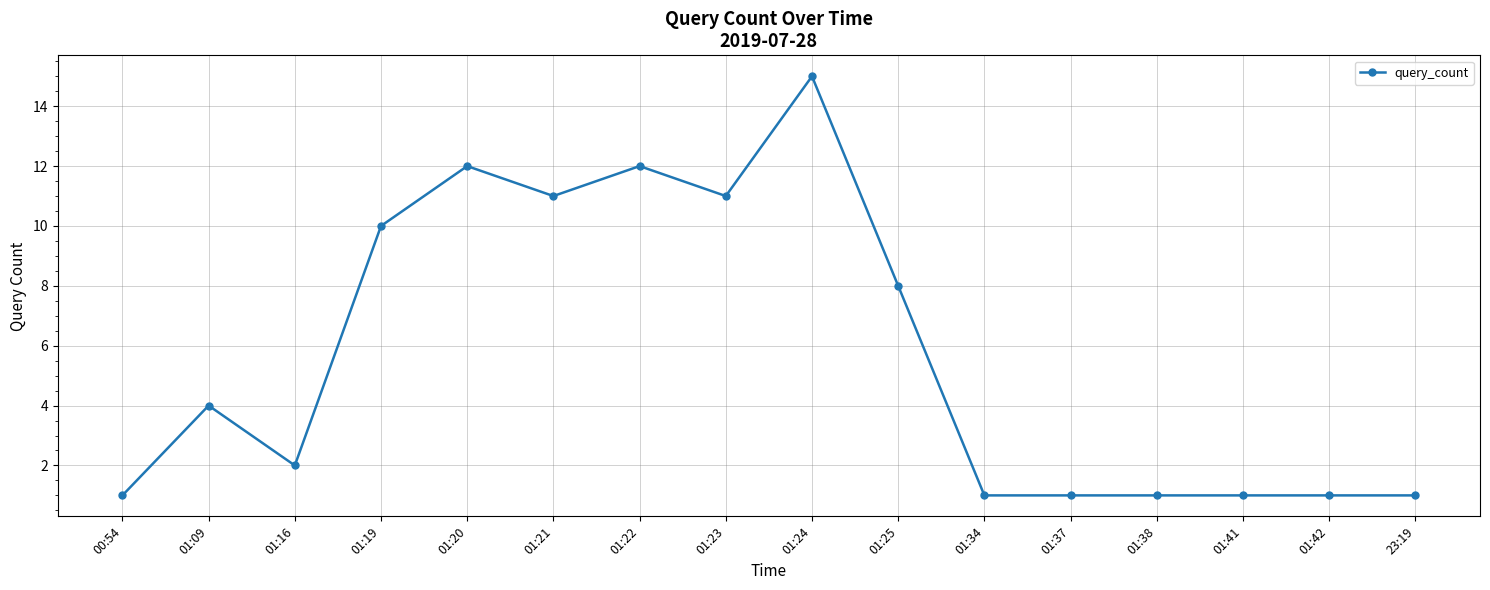

At which category does the data reach its first local peak?

01:09